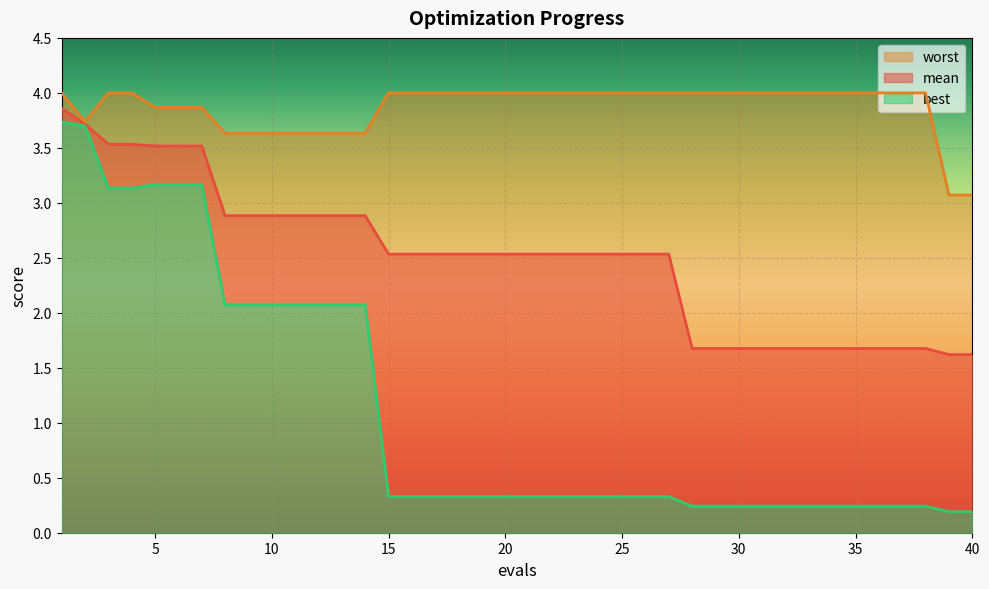

True or false: mean has a value of 2.5 at 26.

True